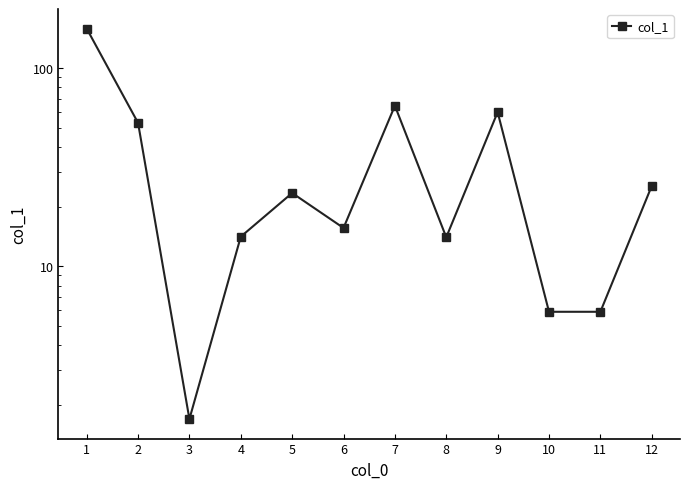

How many data points are above 23?

6